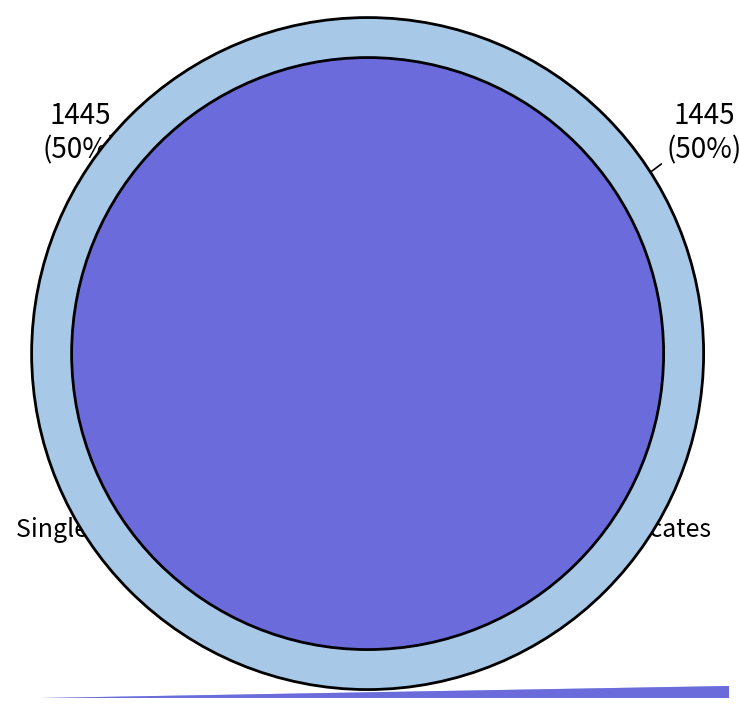

Does 5 account for over 50% of the chart?

No